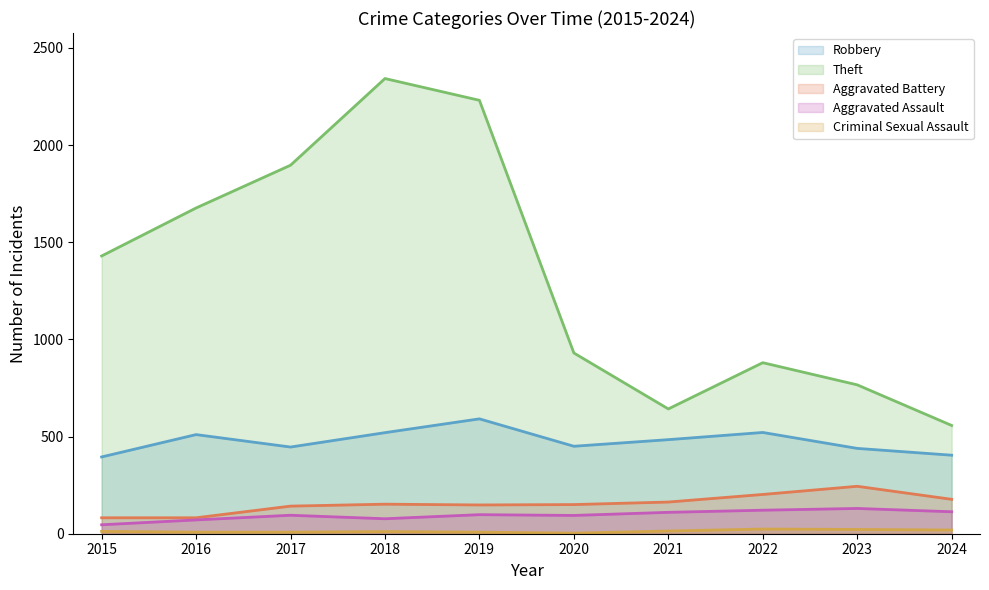

Reading left to right, list all the values displayed in this chart.

Robbery: 395	510	446	520	591	450	484	521	439	404
Theft: 1429	1676	1896	2342	2230	930	642	880	766	557
Aggravated Battery: 82	82	142	152	148	150	163	202	244	177
Aggravated Assault: 46	71	95	77	98	94	110	121	130	113
Criminal Sexual Assault: 12	8	8	11	8	3	14	24	22	19